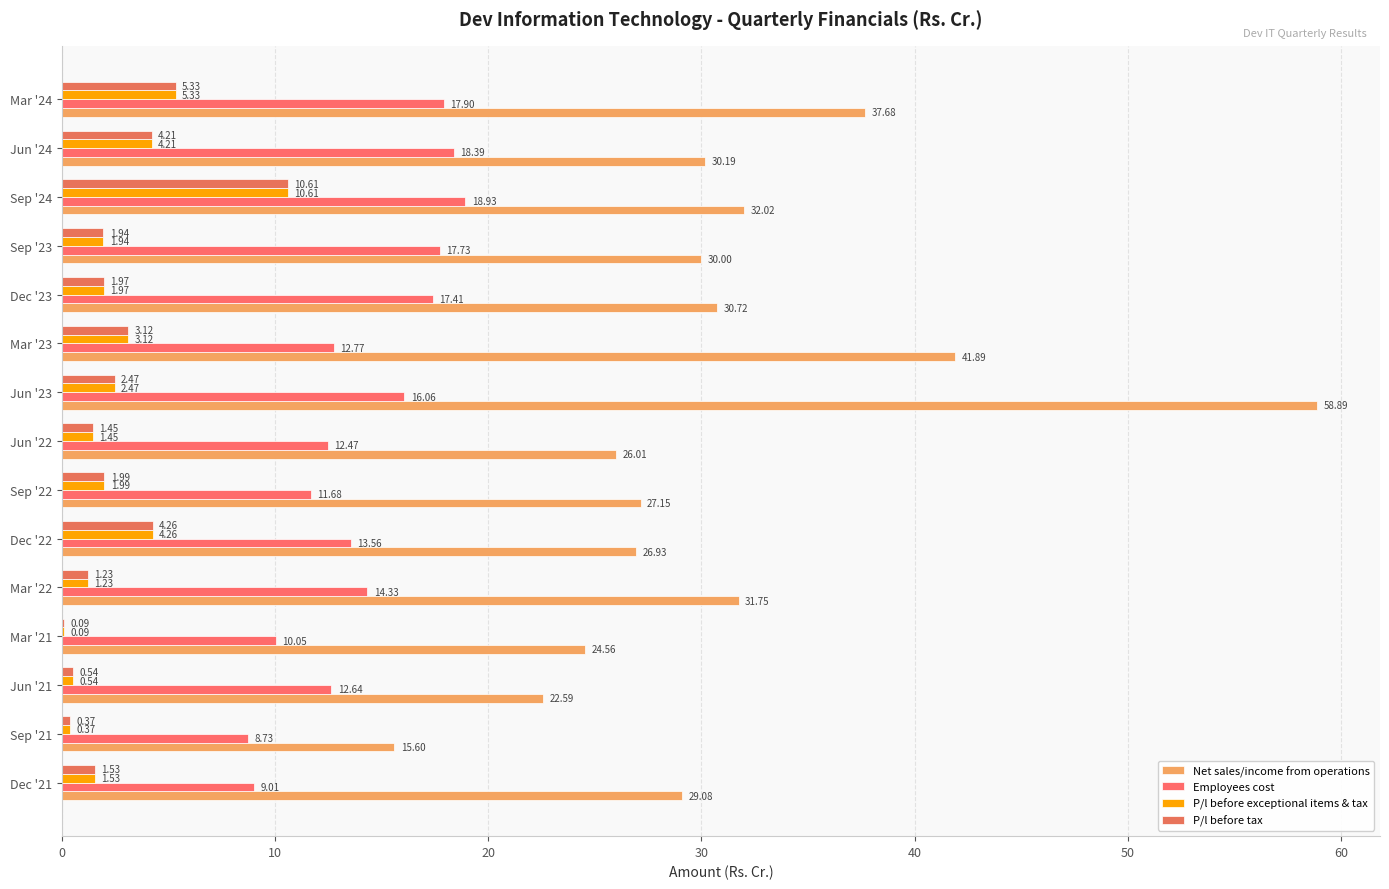

How many distinct data groups are displayed?

4